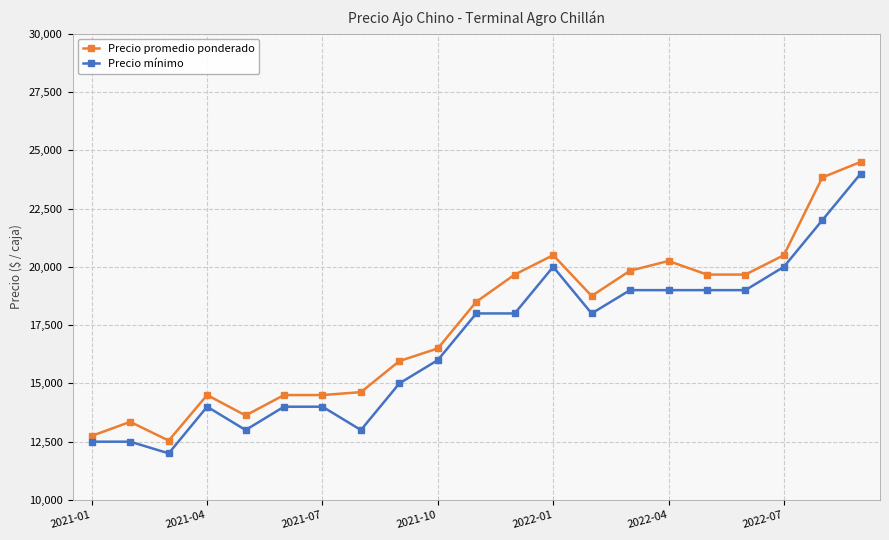

What is the minimum value for Precio promedio ponderado?

12547